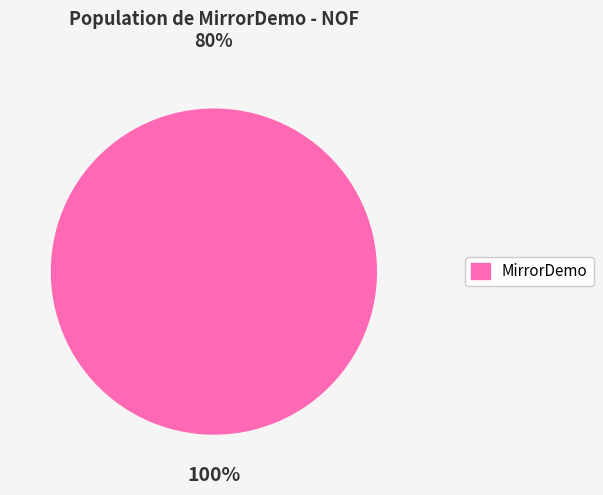

Does any single category account for the majority?

Yes